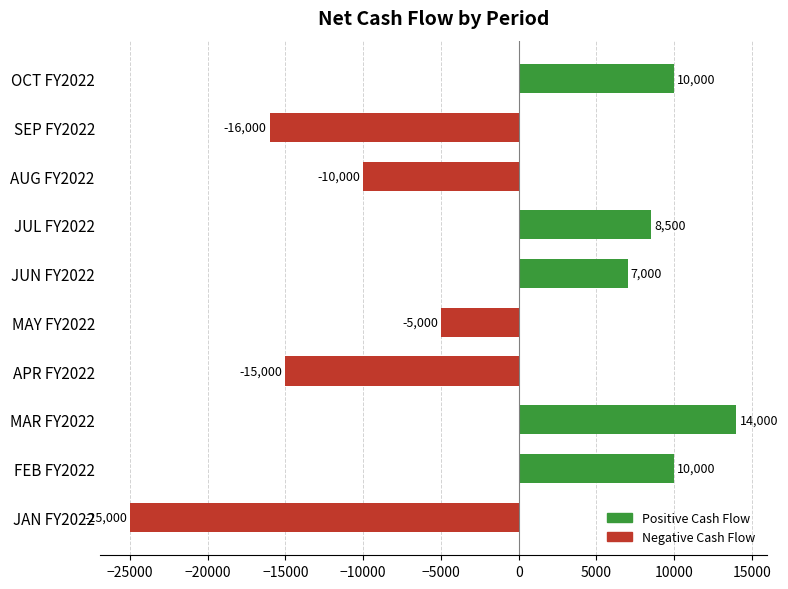

The value at AUG FY2022 is -10000. True or false?

True